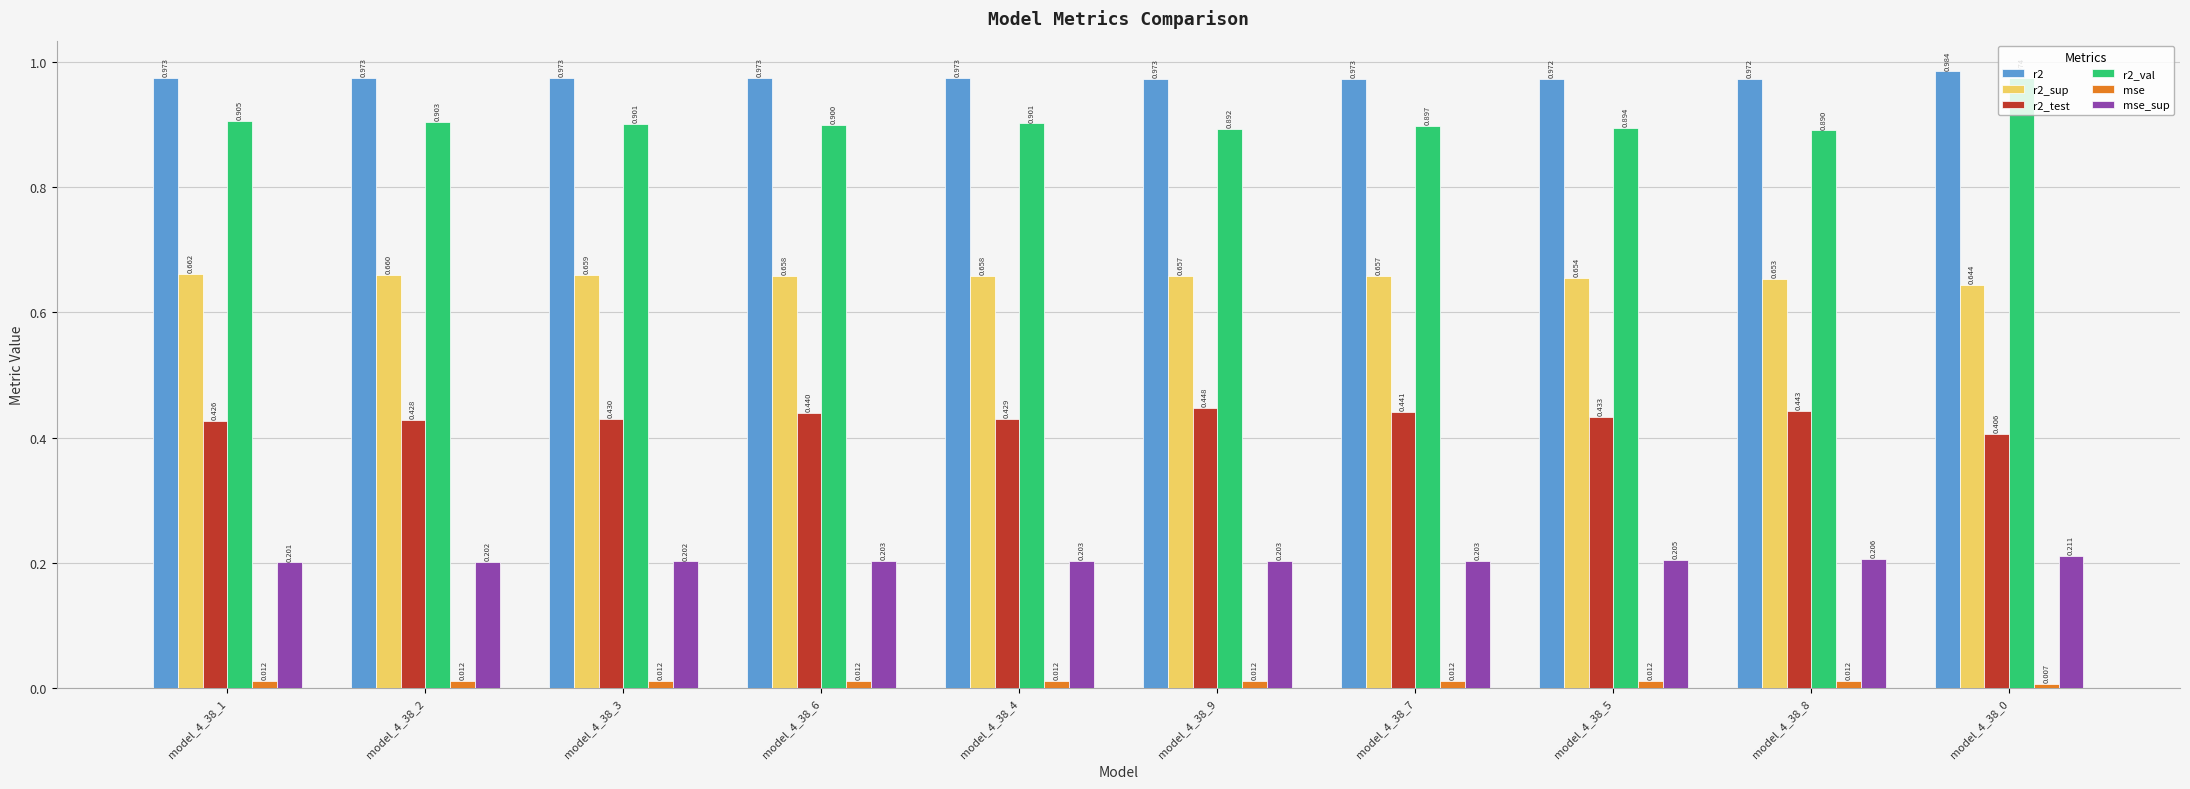

Are the bars grouped side by side (vs. stacked)?

Yes